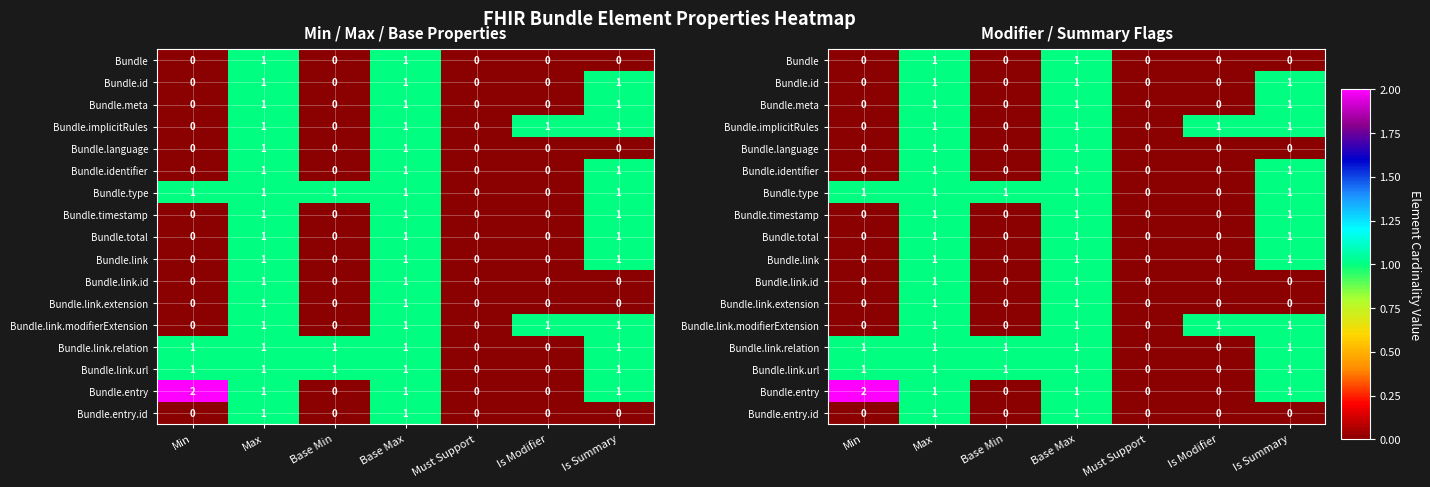

What is the difference between the maximum and minimum values in the Bundle.id series?

1